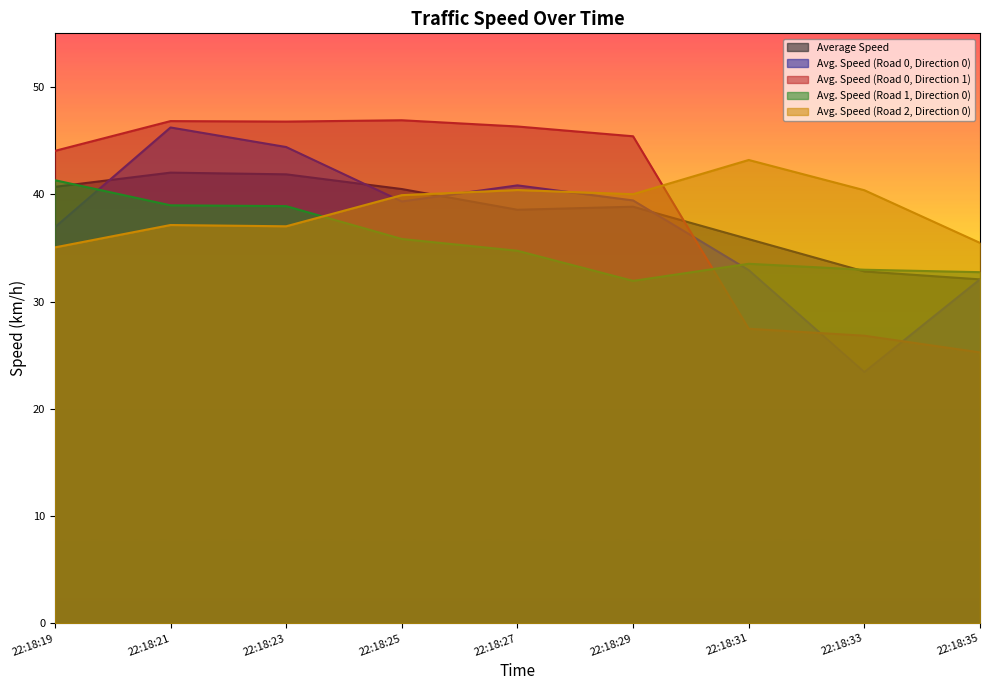

True or false: Average Speed has a value of 40.7 at 22:18:19.

True